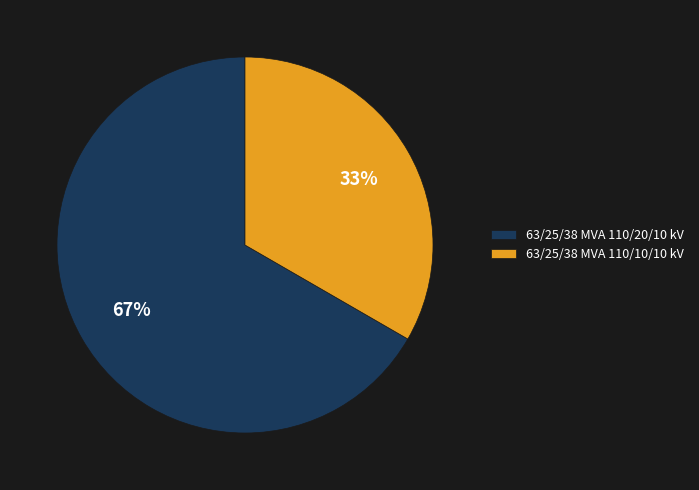

How many segments does this pie chart have?

2